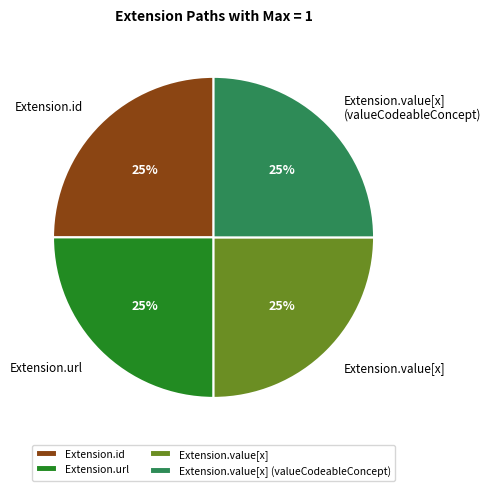

Is Extension.id the majority of the pie?

No